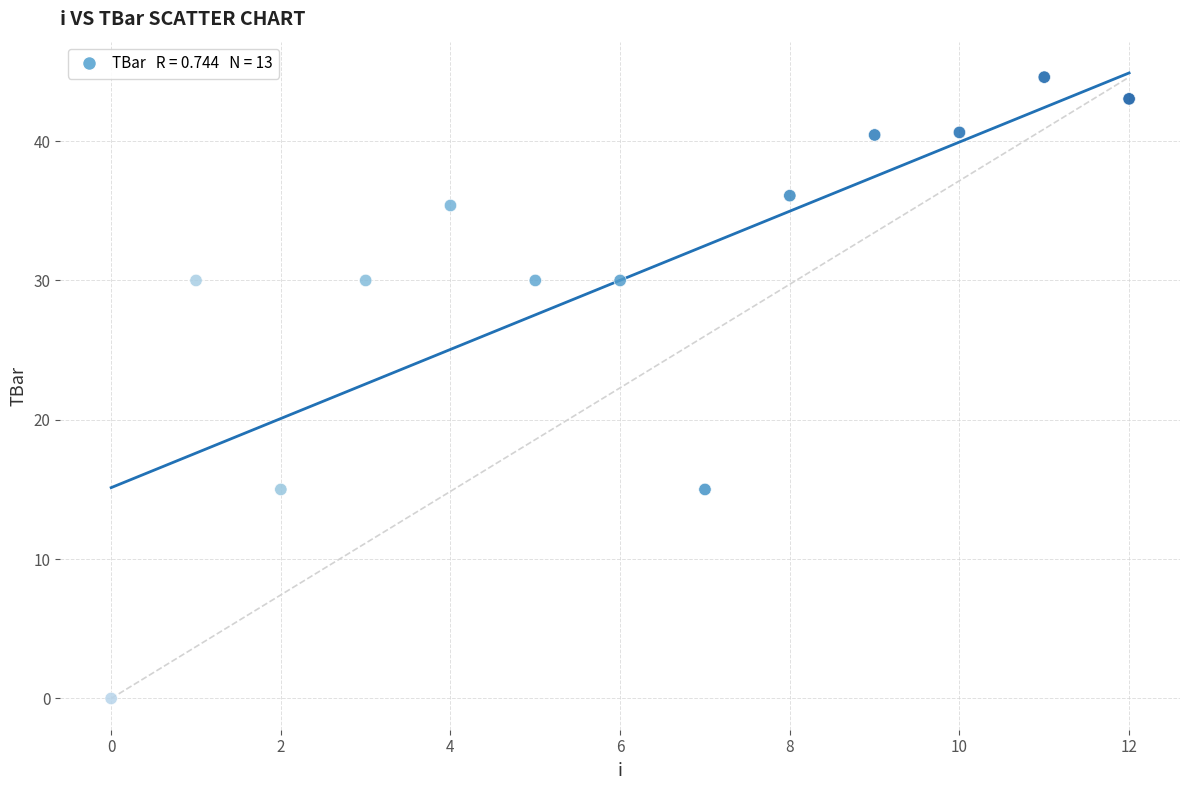

What is the range of Y values (max minus min)?

44.6